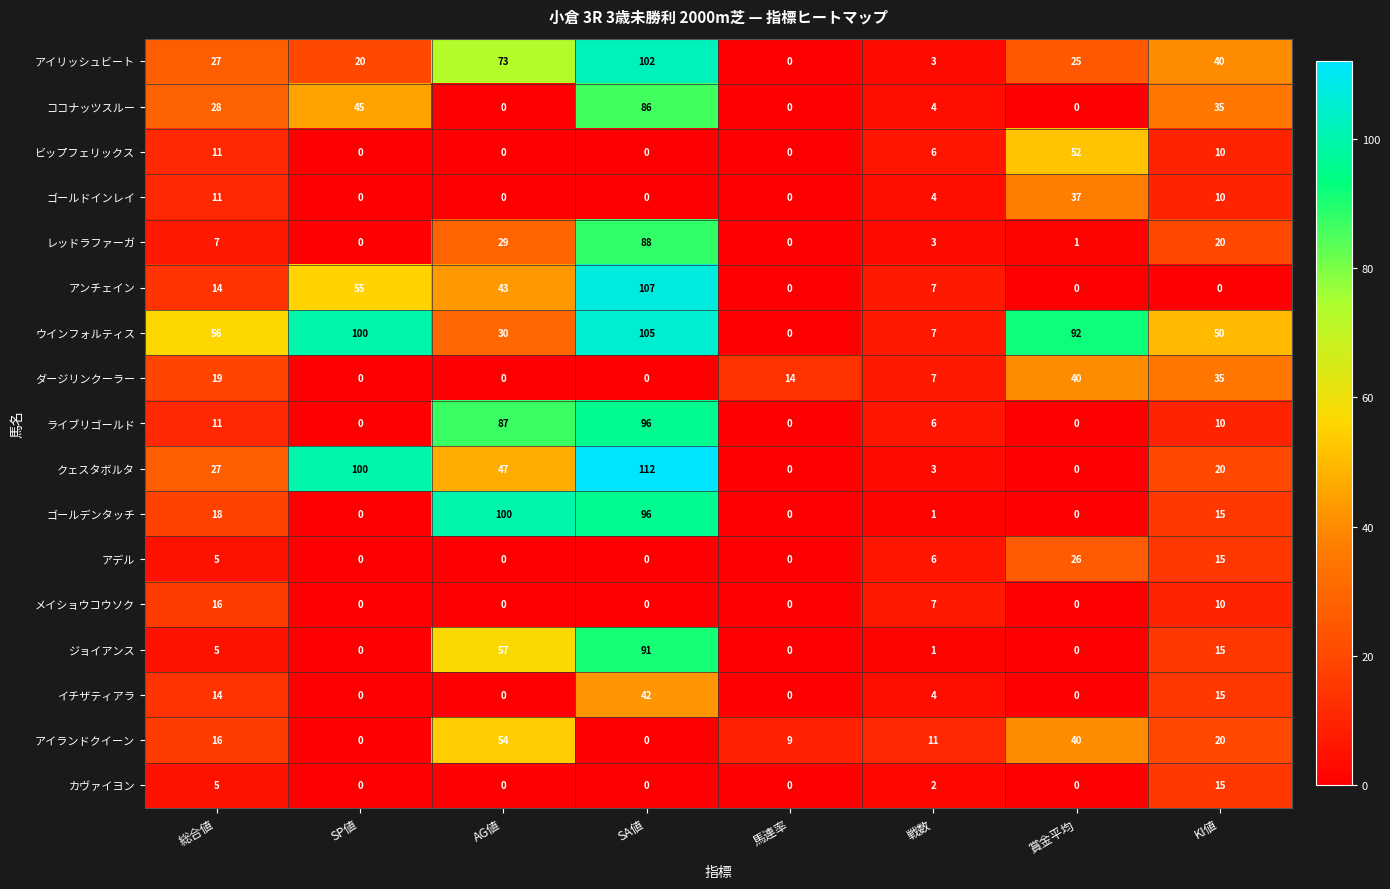

At which category is the sum across all series the highest?

SA値